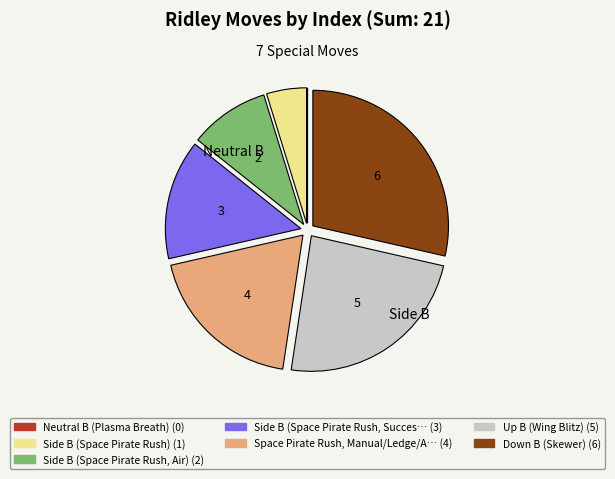

Does any single category account for the majority?

No